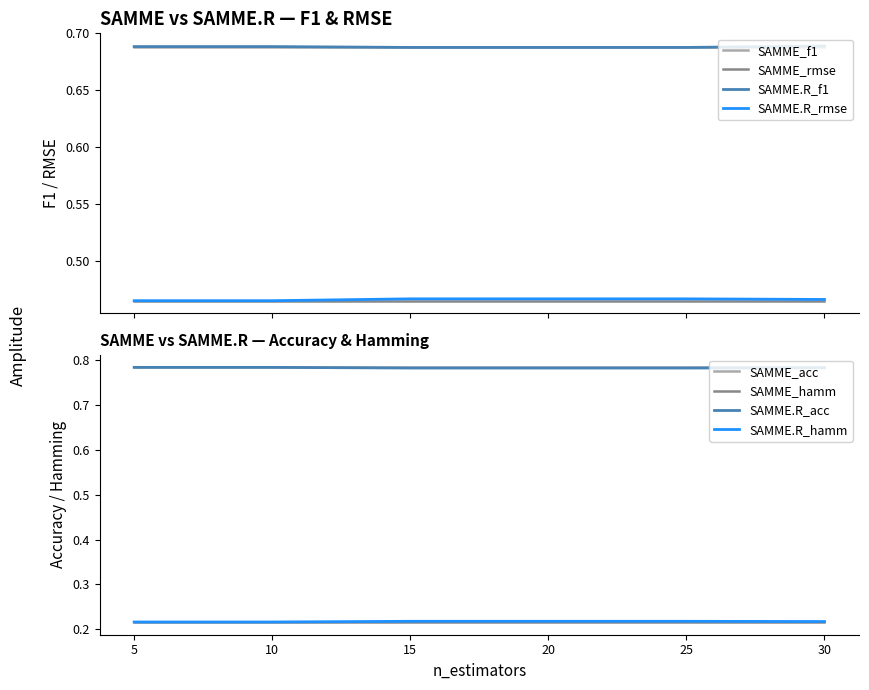

What is the sum of the SAMME.R_hamm values at 5 and 10?

1.6